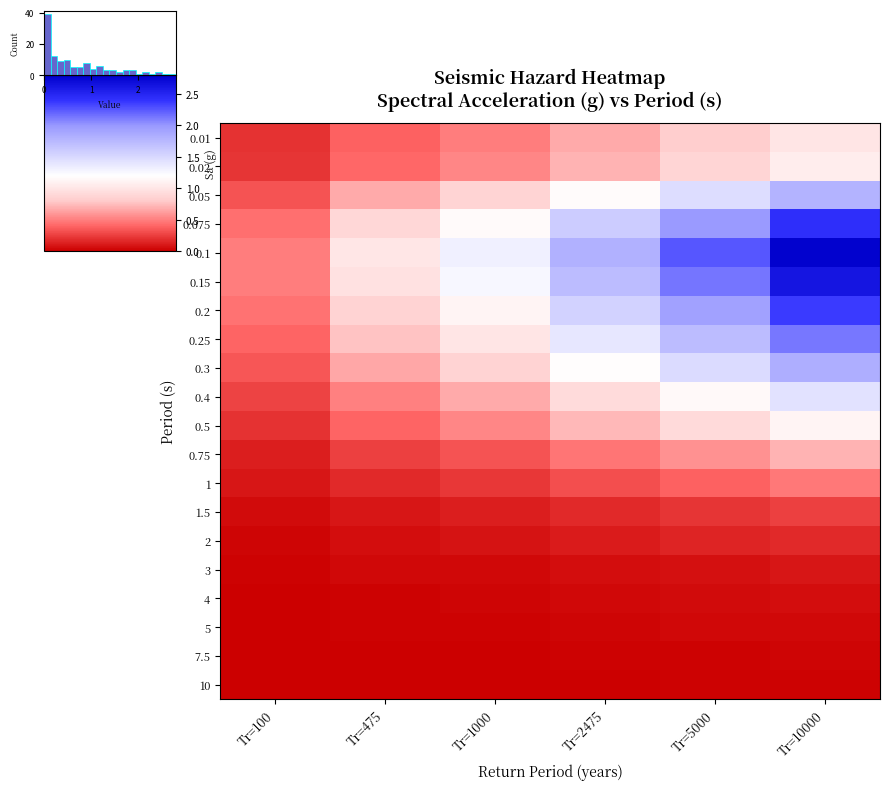

Which has a higher value, Tr=100 or Tr=10000?

Tr=10000